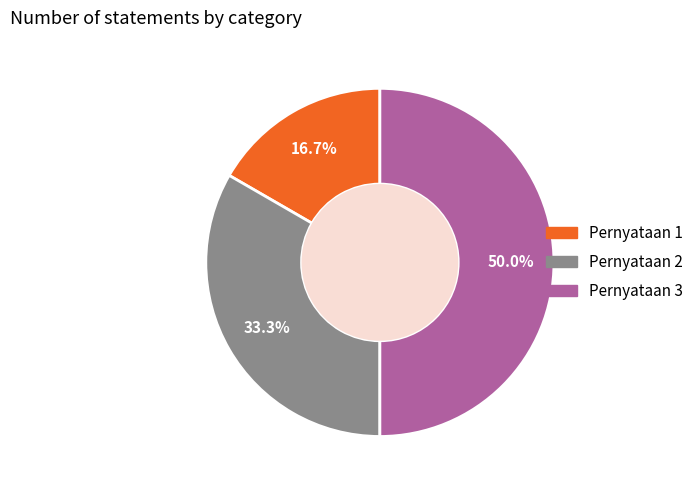

Is it true that Pernyataan 3 is 56% of the pie?

False